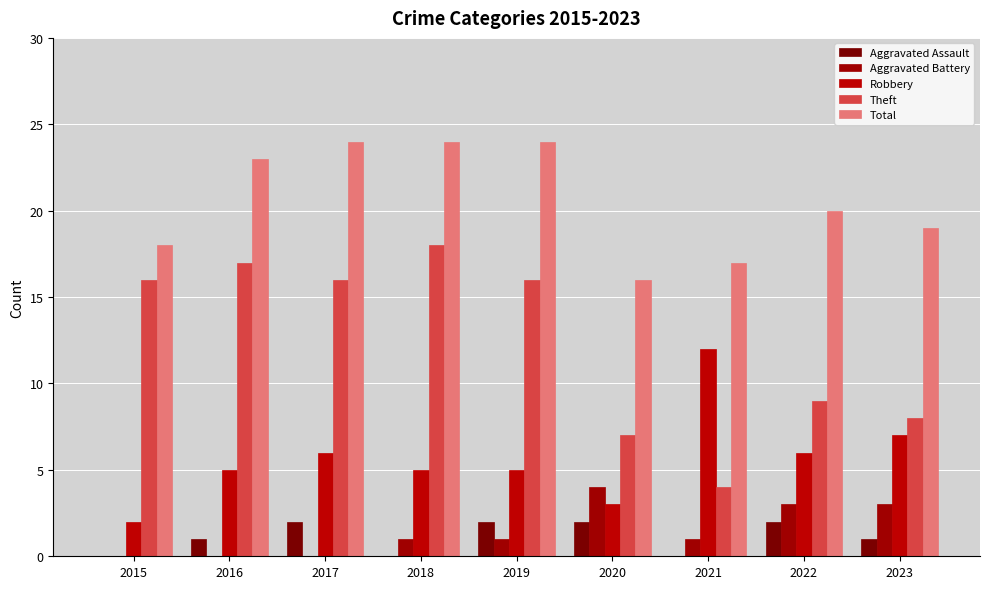

What is the sum of all Theft values?

111